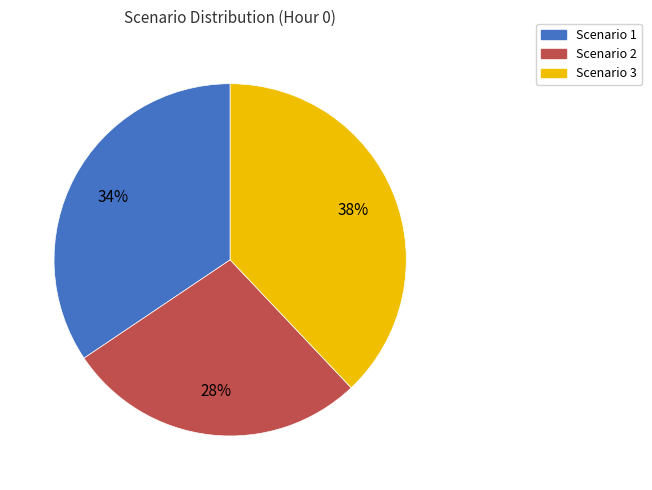

Is there any slice that represents more than half of the pie?

No